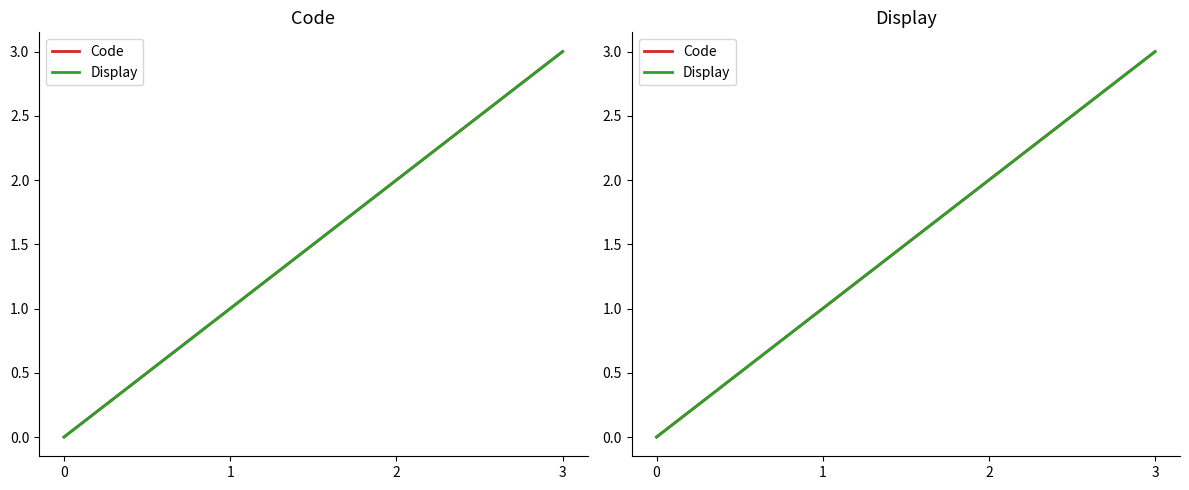

Reading left to right, what are all the values shown in this chart?

Code: 0=0	1=1	2=2	3=3
Display: 0=0	1=1	2=2	3=3